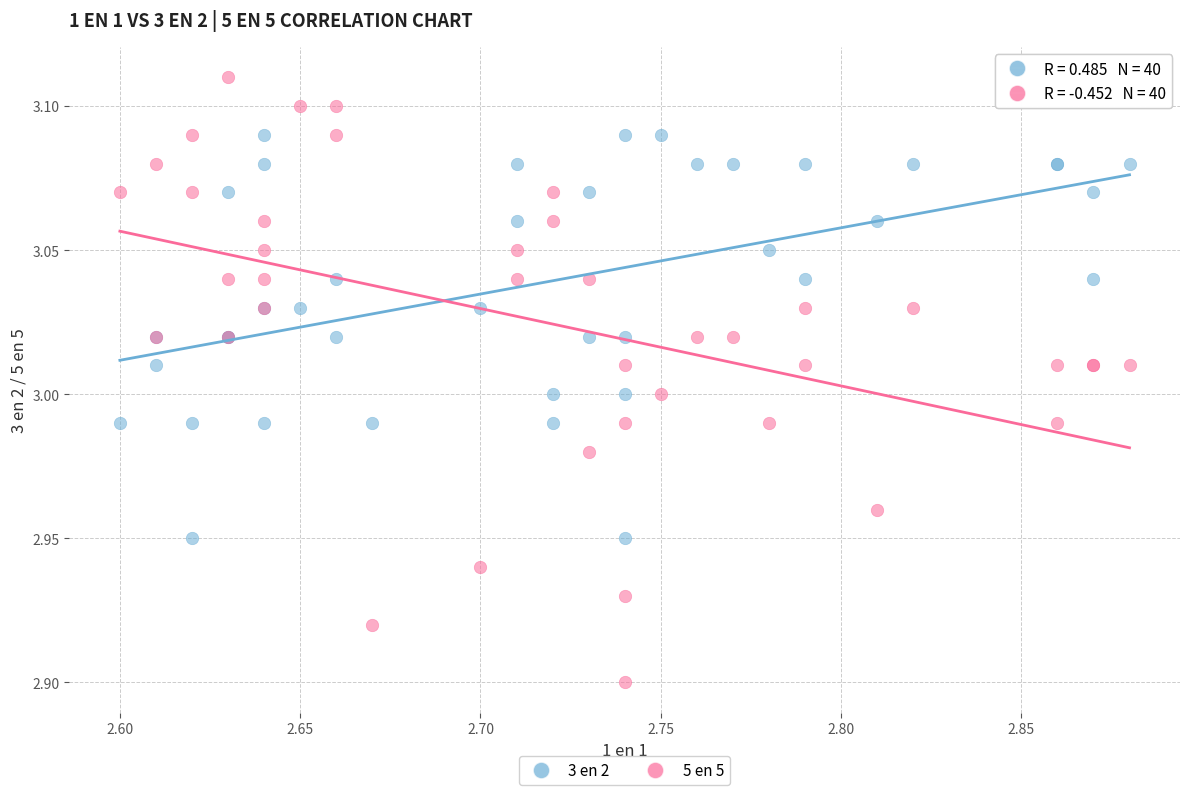

Which series has the largest Y range (max minus min)?

5 en 5